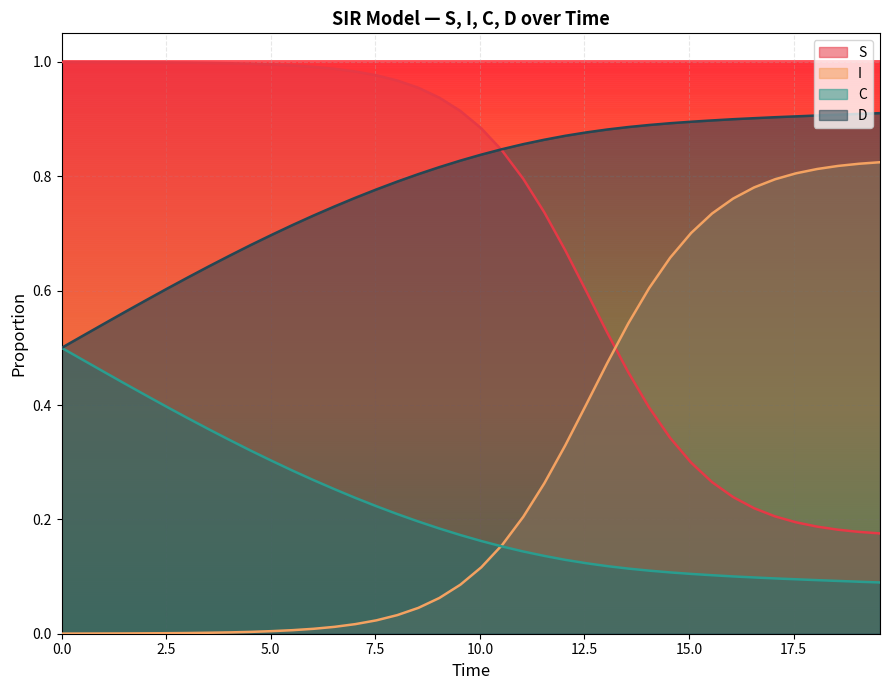

List the series in order of their peak value, highest first.

S, D, I, C